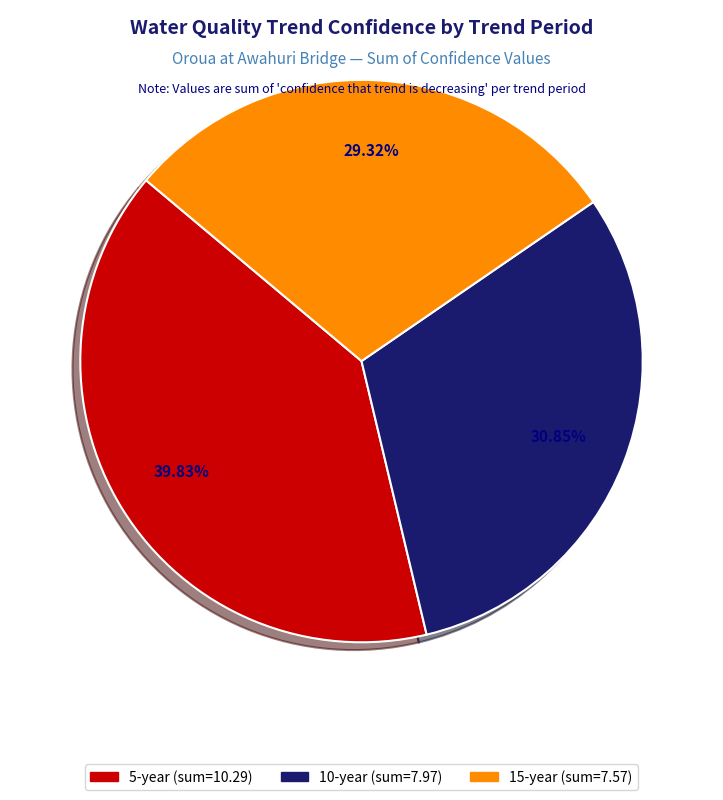

What is the smallest slice in the pie chart?

15-year